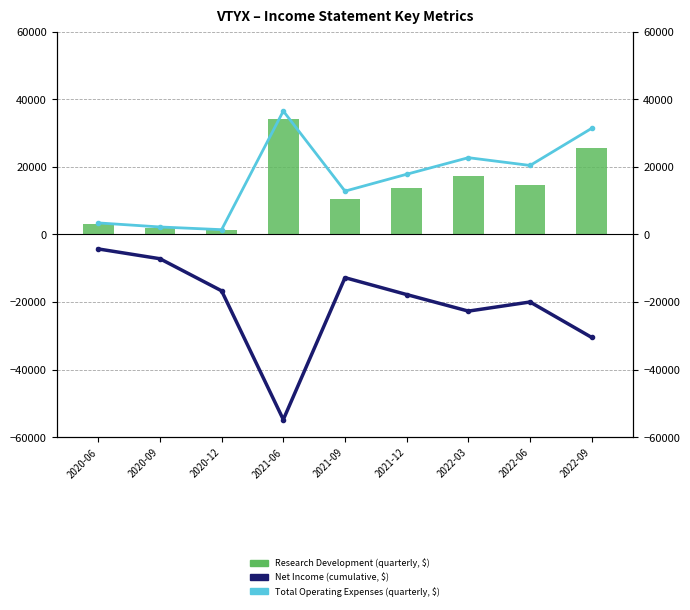

How many distinct data groups are displayed?

3